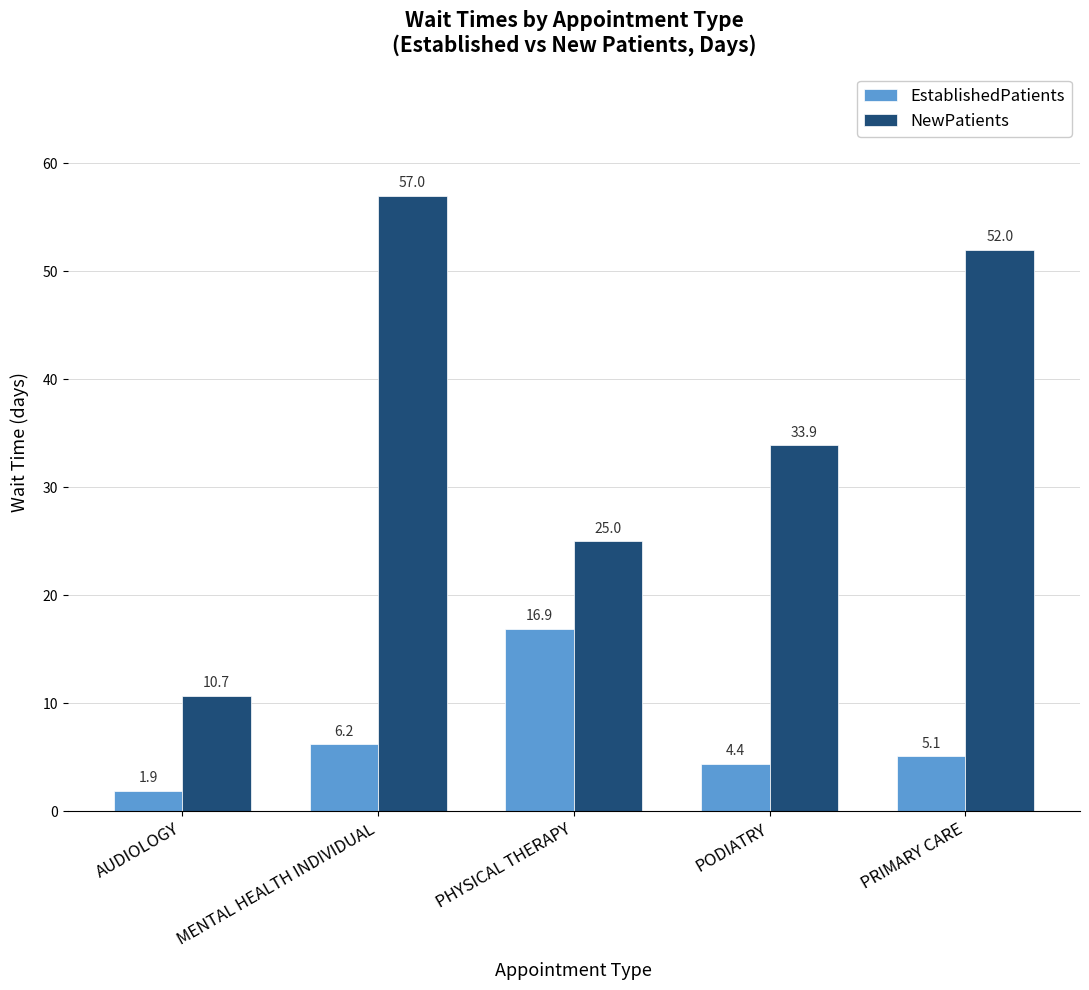

Reading left to right, transcribe all the data shown in this chart.

EstablishedPatients: AUDIOLOGY=1.9	MENTAL HEALTH INDIVIDUAL=6.2	PHYSICAL THERAPY=16.9	PODIATRY=4.4	PRIMARY CARE=5.1
NewPatients: AUDIOLOGY=10.7	MENTAL HEALTH INDIVIDUAL=57.0	PHYSICAL THERAPY=25.0	PODIATRY=33.9	PRIMARY CARE=52.0